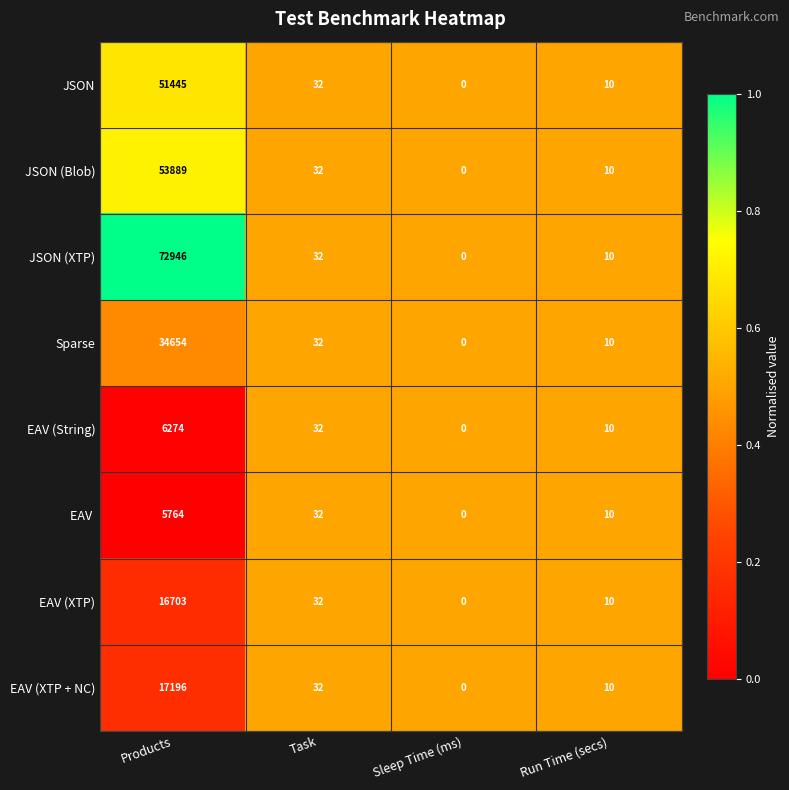

Which series has the widest spread of values?

JSON (XTP)